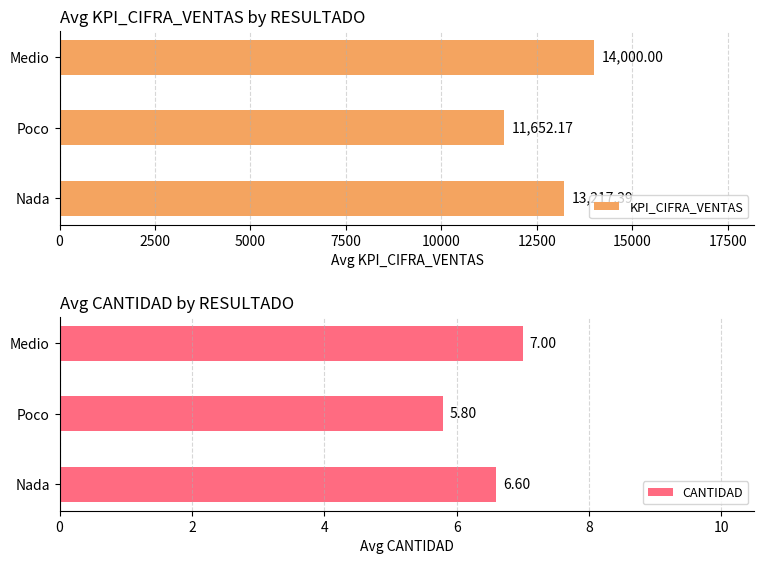

Which series has the largest total across all categories?

KPI_CIFRA_VENTAS